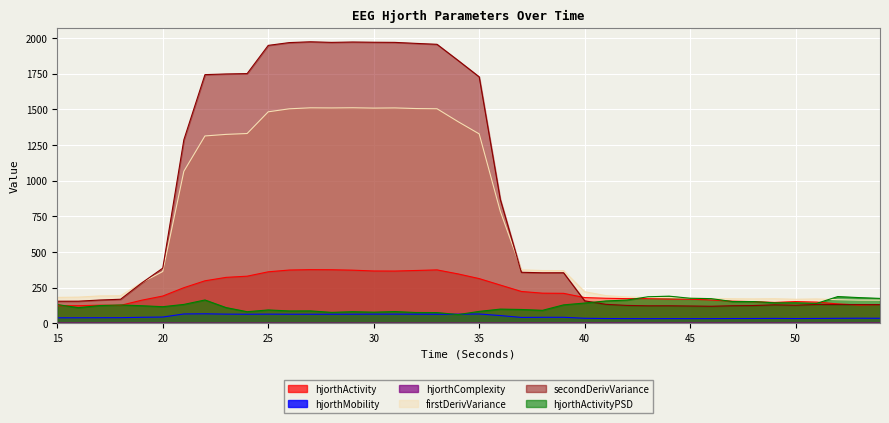

True or false: hjorthActivity_EEG and firstDerivVariance_EEG cross at least once.

False